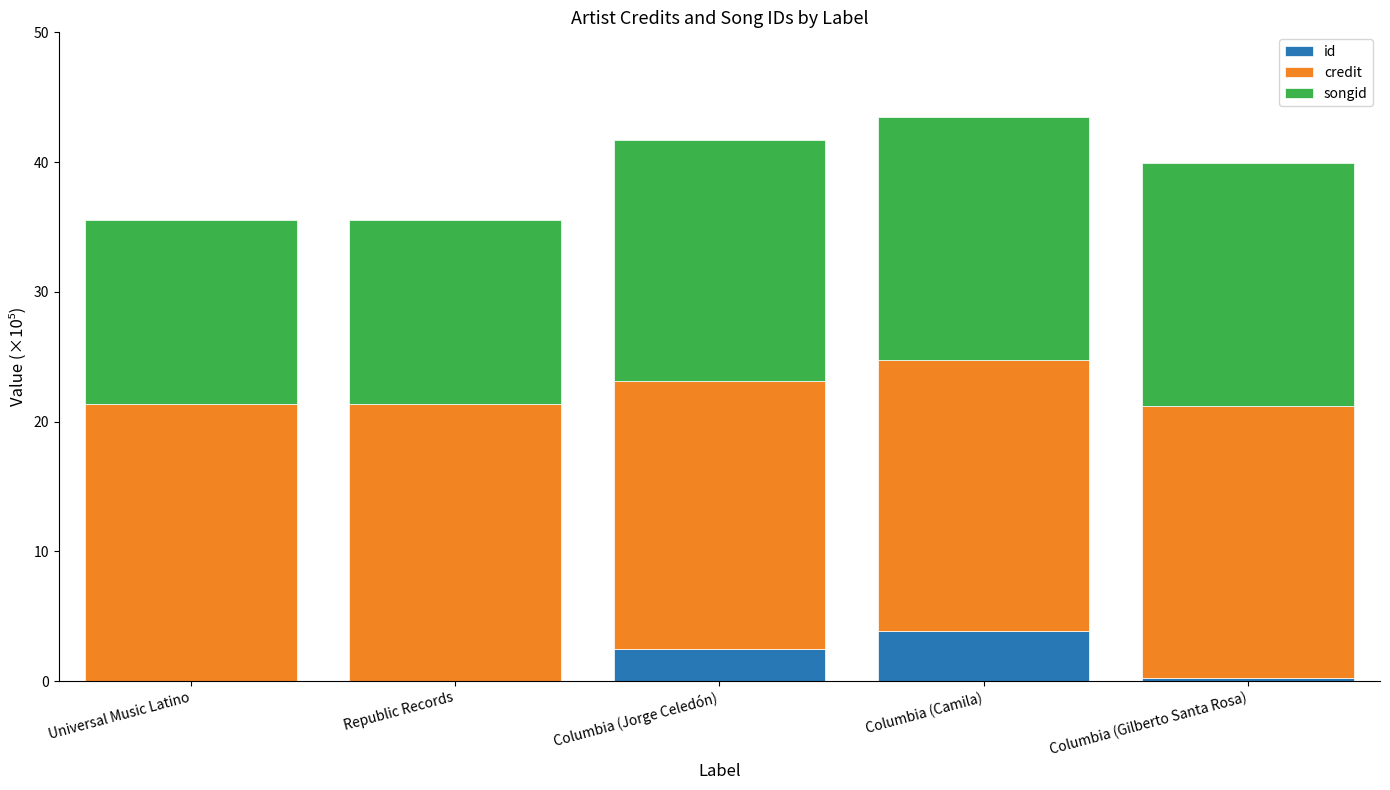

Count the number of categories in the chart.

5